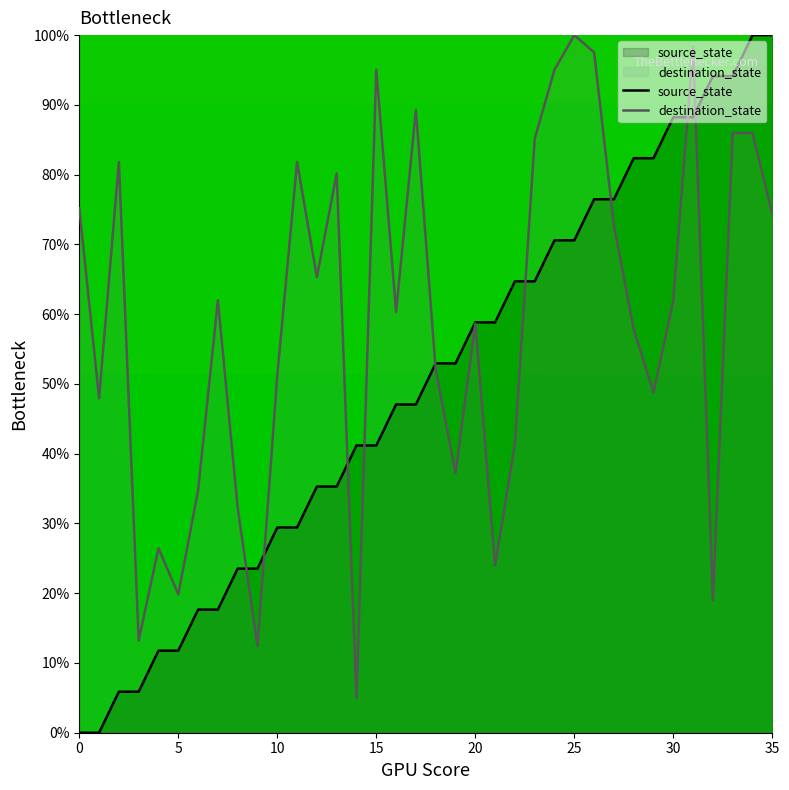

True or false: source_state has a value of 24.9 at 18.

False